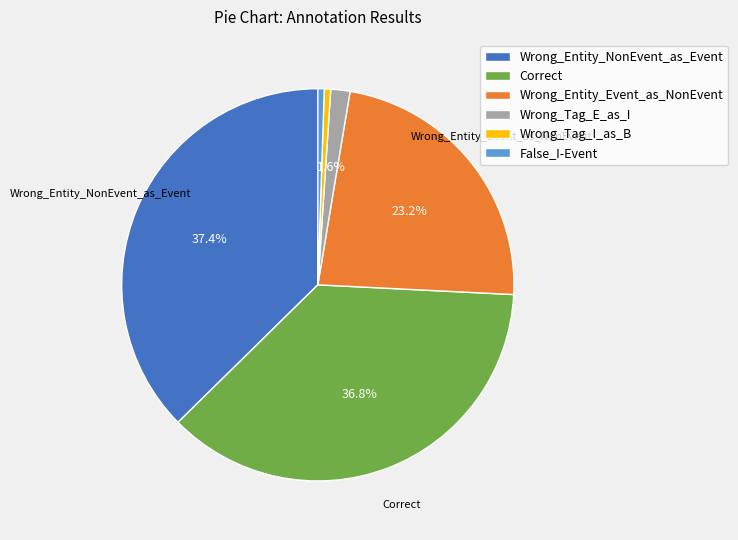

The Wrong_Tag_I_as_B slice represents 1% of the pie. True or false?

True